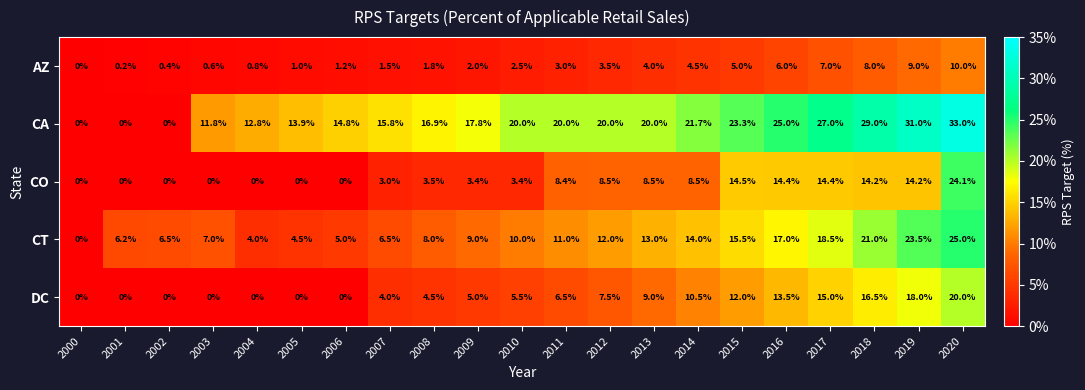

True or false: CA has a value of 15.8 at 2007.

True